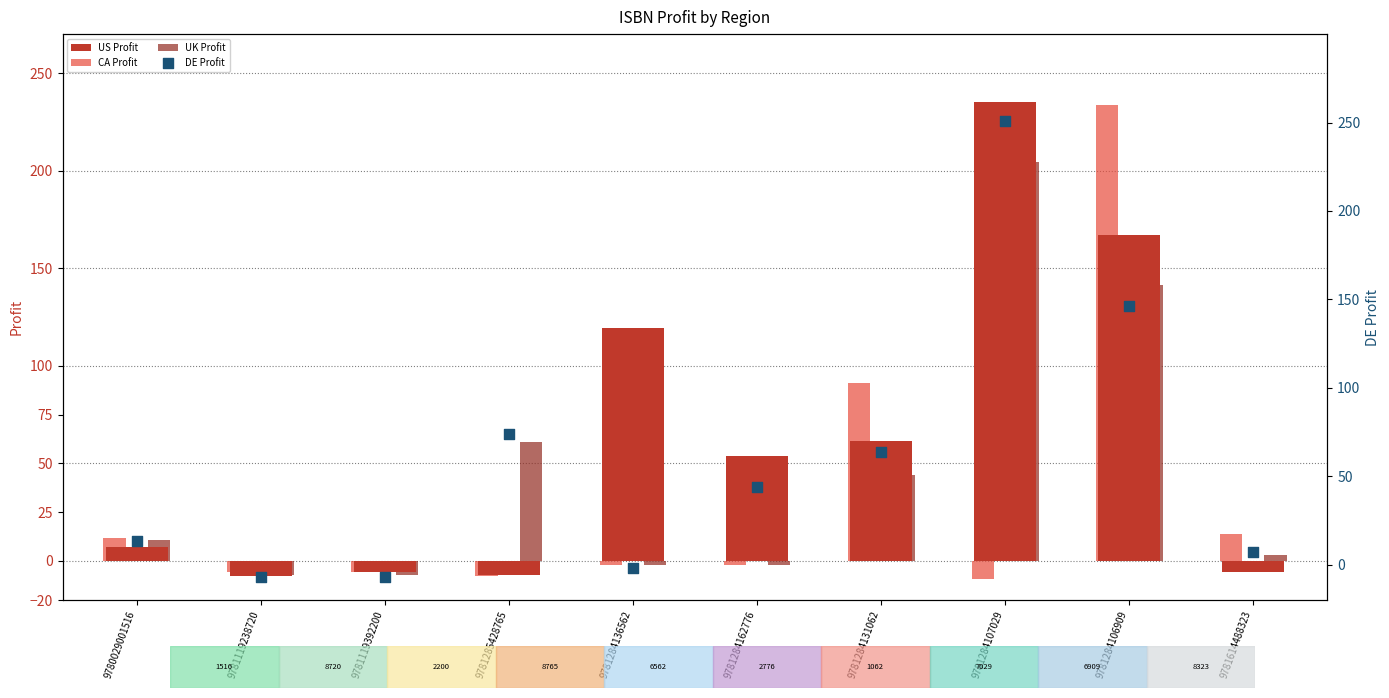

Which series contains the highest Y value?

DE Profit